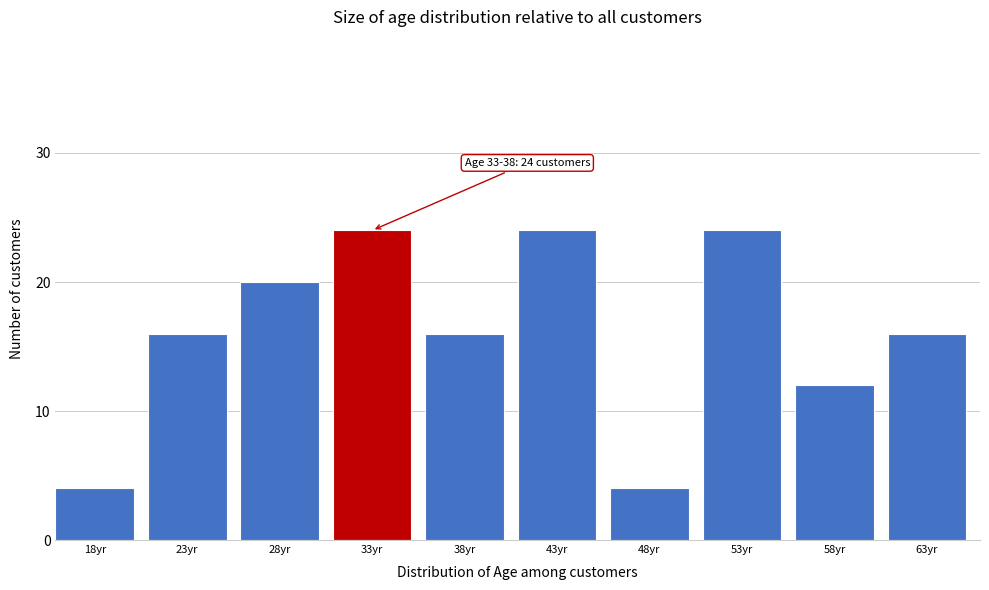

Reading left to right, extract all data points from this chart.

18yr=4	23yr=16	28yr=20	33yr=24	38yr=16	43yr=24	48yr=4	53yr=24	58yr=12	63yr=16